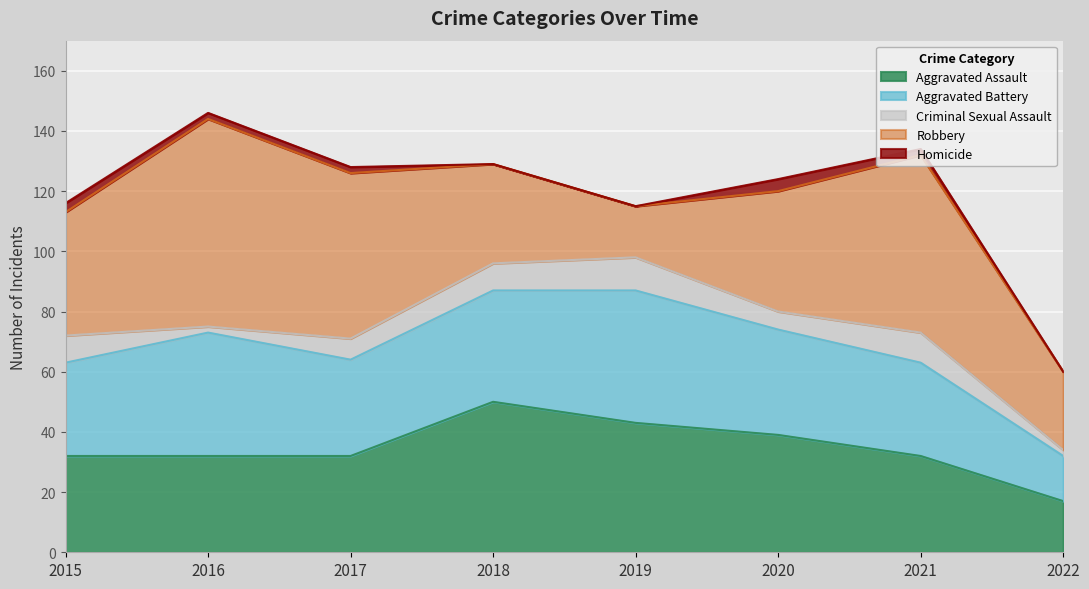

What is the difference between the Aggravated Assault values at 2019 and 2022?

26